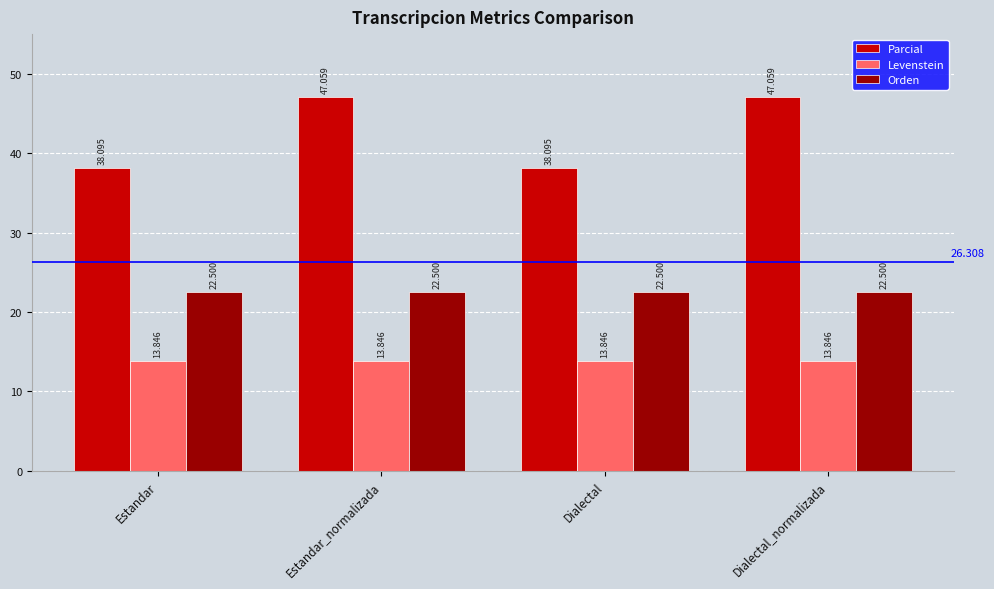

What is the label of the 1st bar from the right?

Dialectal_normalizada